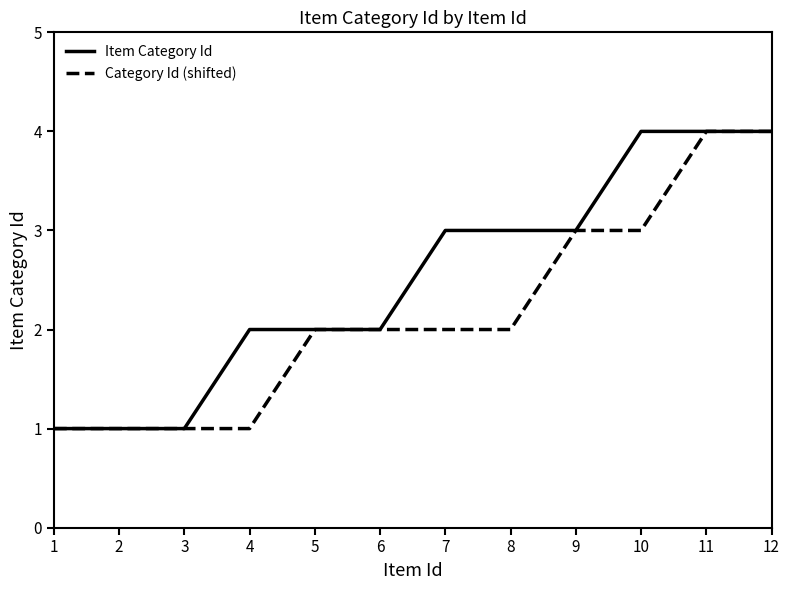

How many Item Category Id values are between 2 and 4?

9